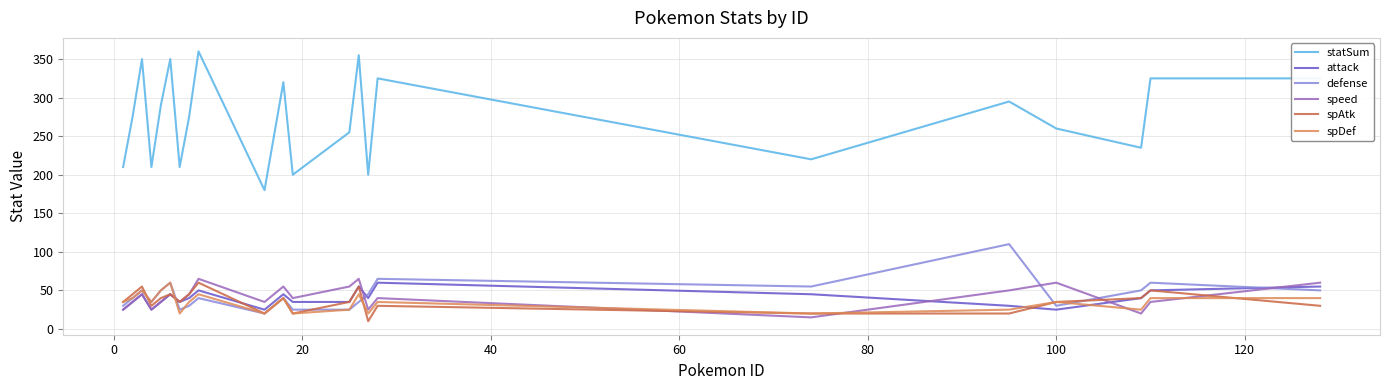

Which series has the largest range (max minus min)?

statSum